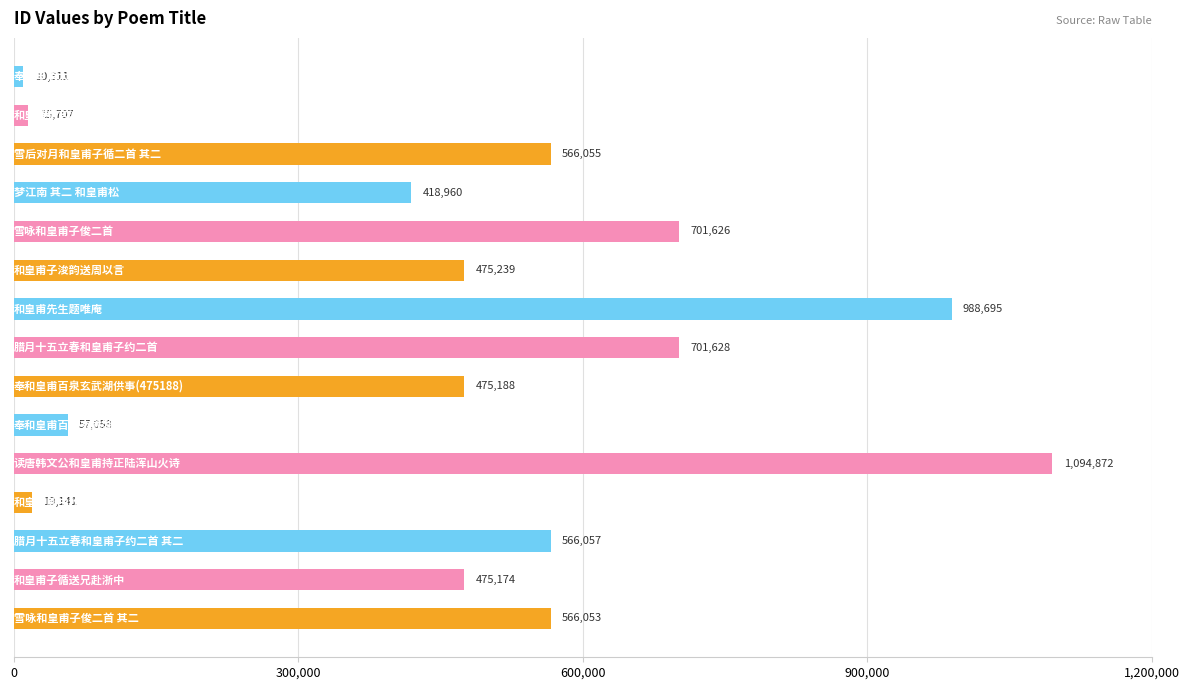

Are the bars horizontal?

Yes